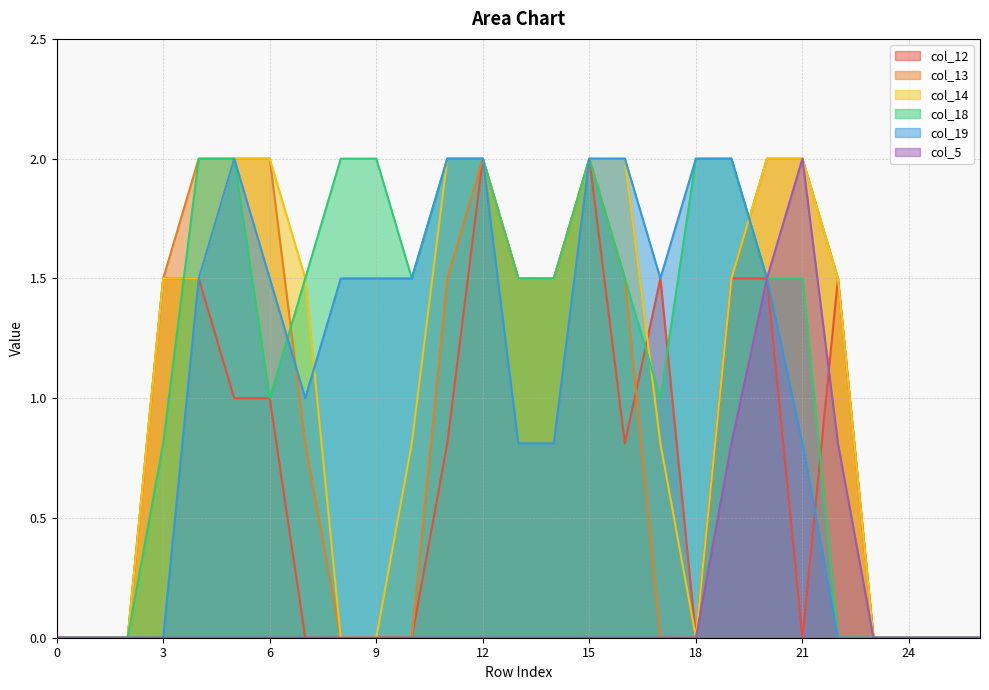

Where is col_13 nearest to the value 1?

7